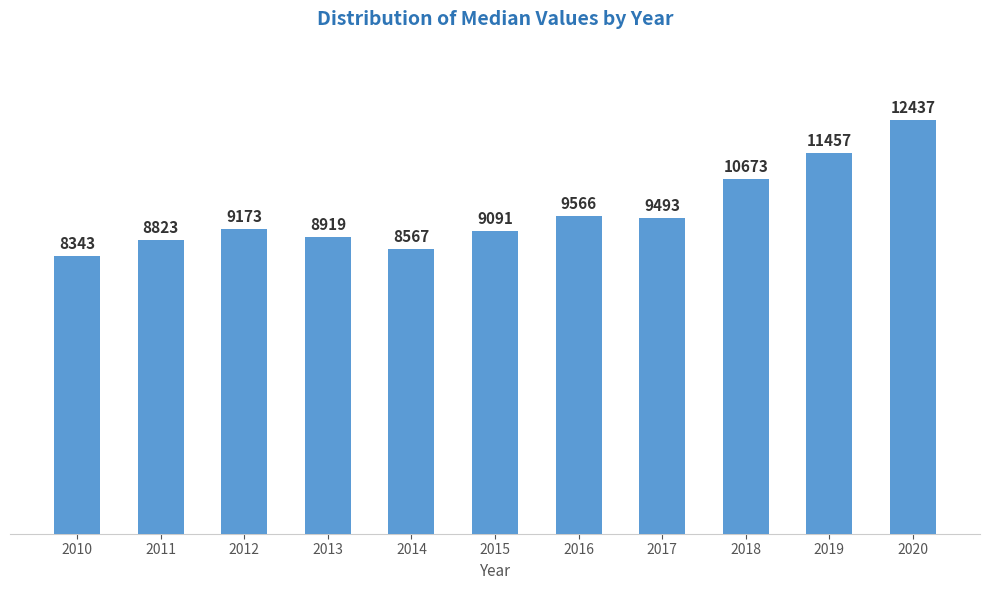

What is the average value?

9686